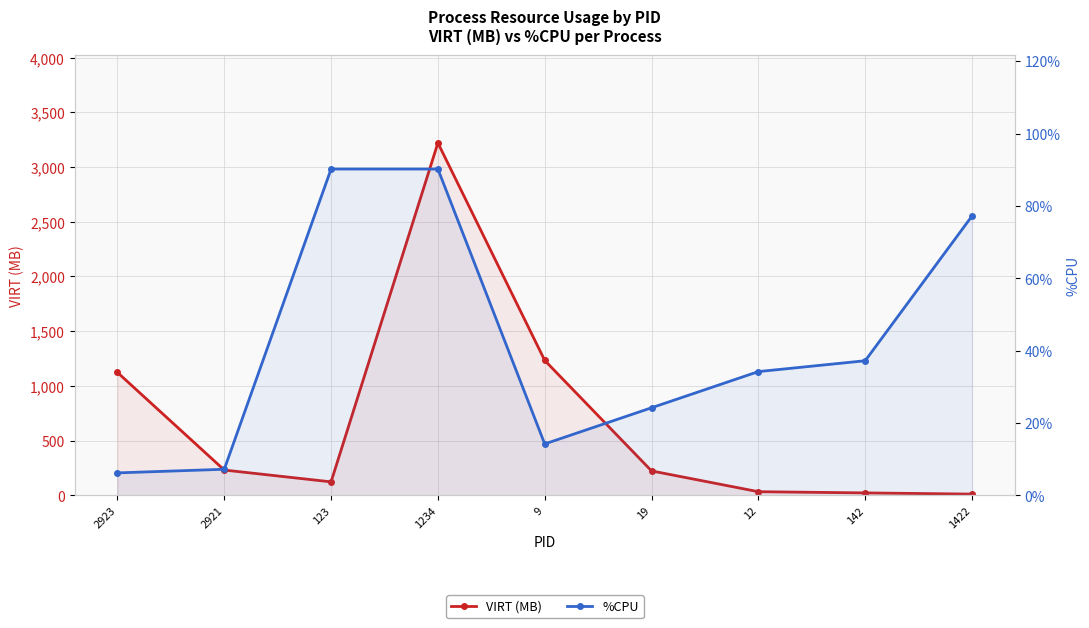

Between 142 and 123, which is larger?

123